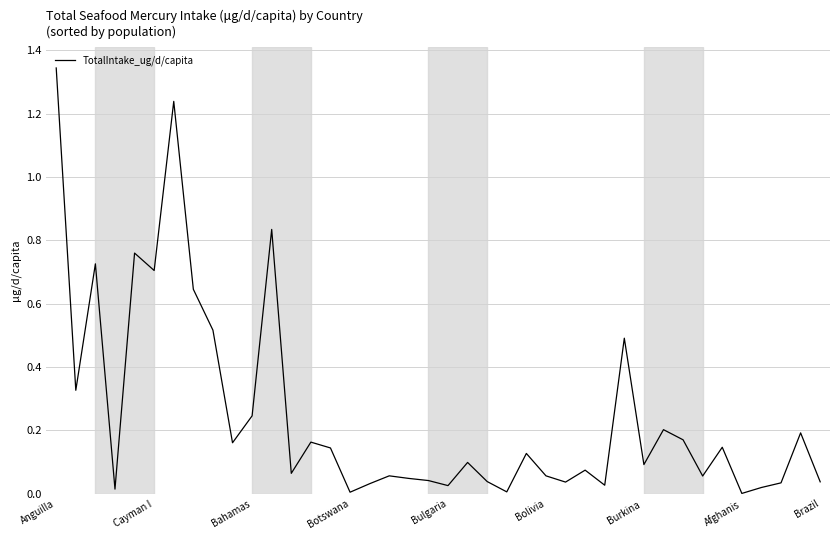

True or false: the data shows 0.0 at Botswana.

True